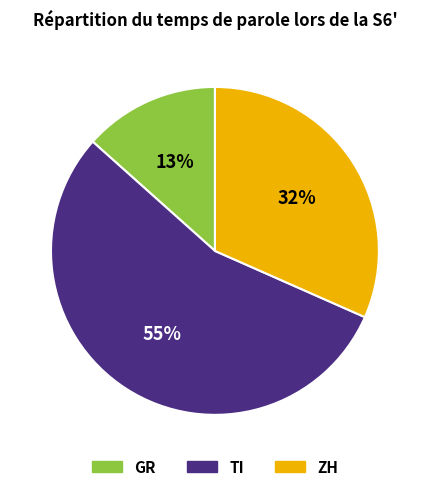

Is there any slice that represents more than half of the pie?

Yes